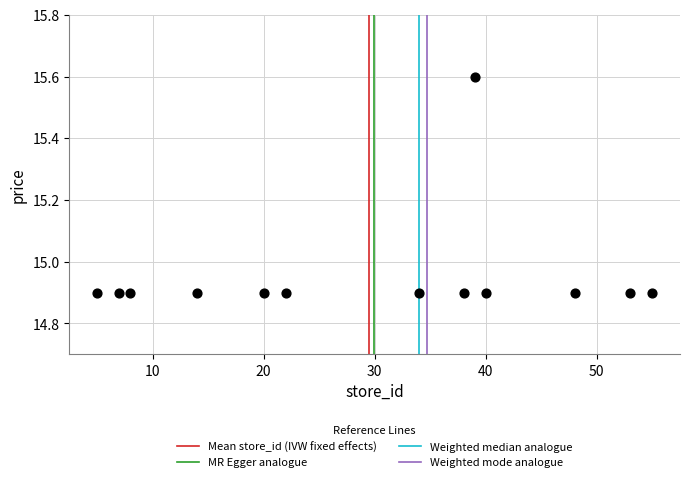

What is the range of Y values (max minus min)?

0.7